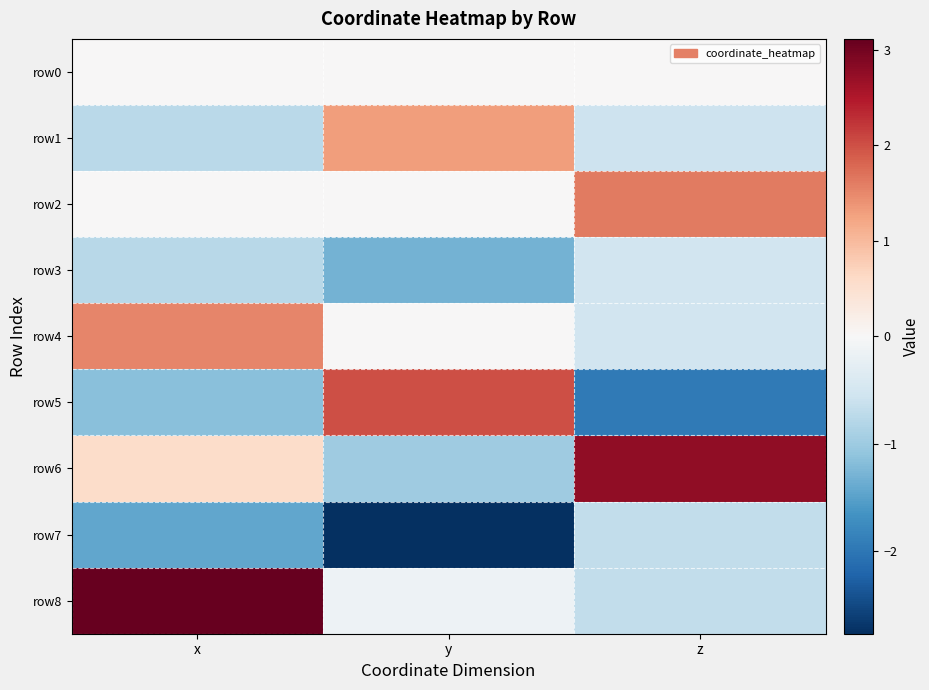

What is the smallest value displayed?

-2.8